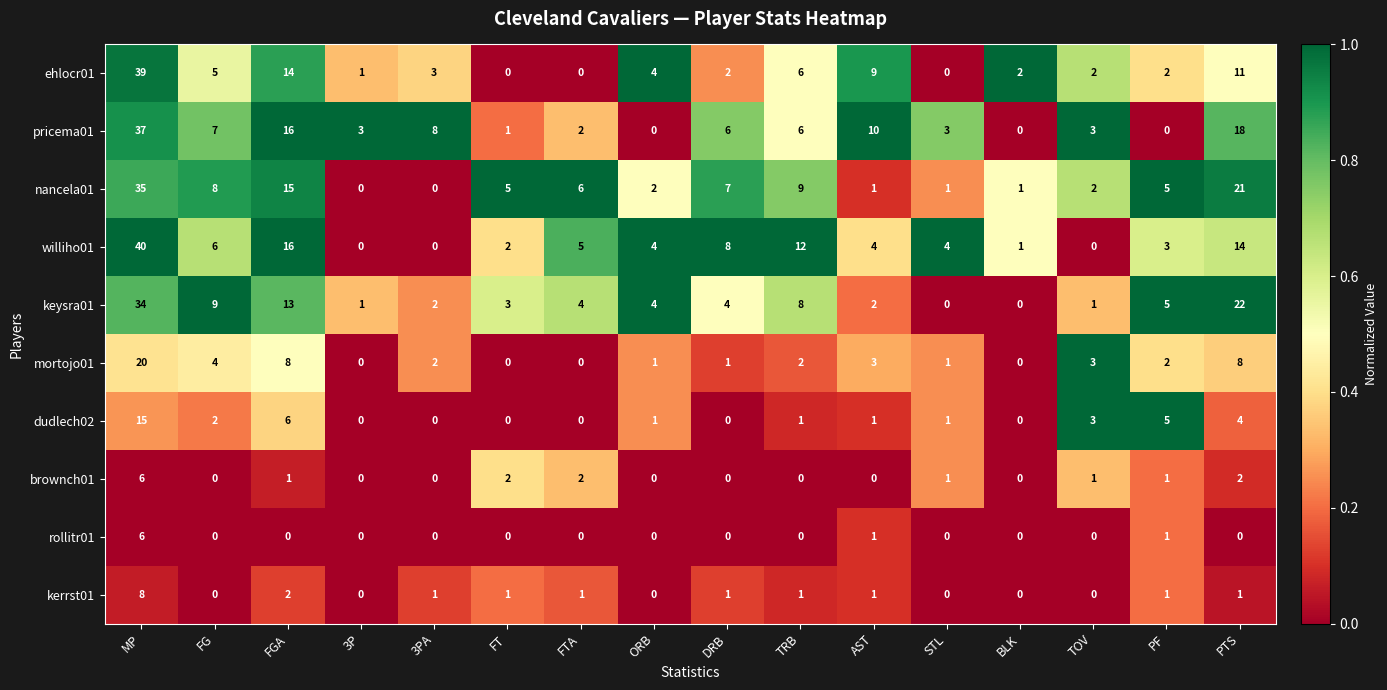

What is the maximum value for rollitr01?

6